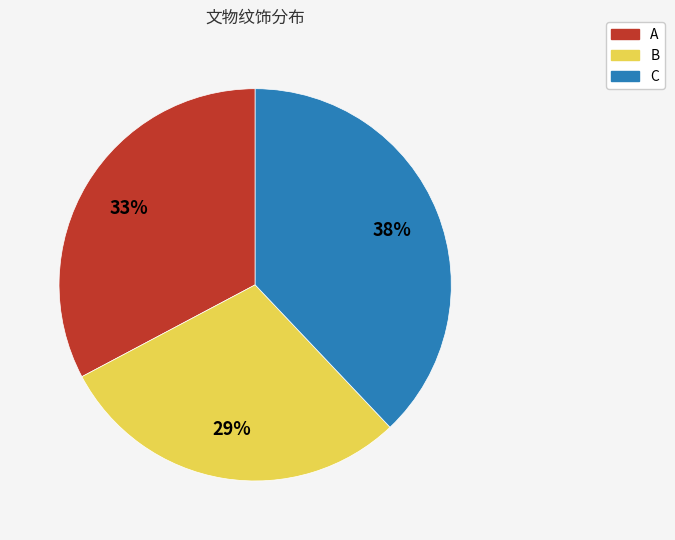

To the nearest percent, what percentage of the pie is A?

33%